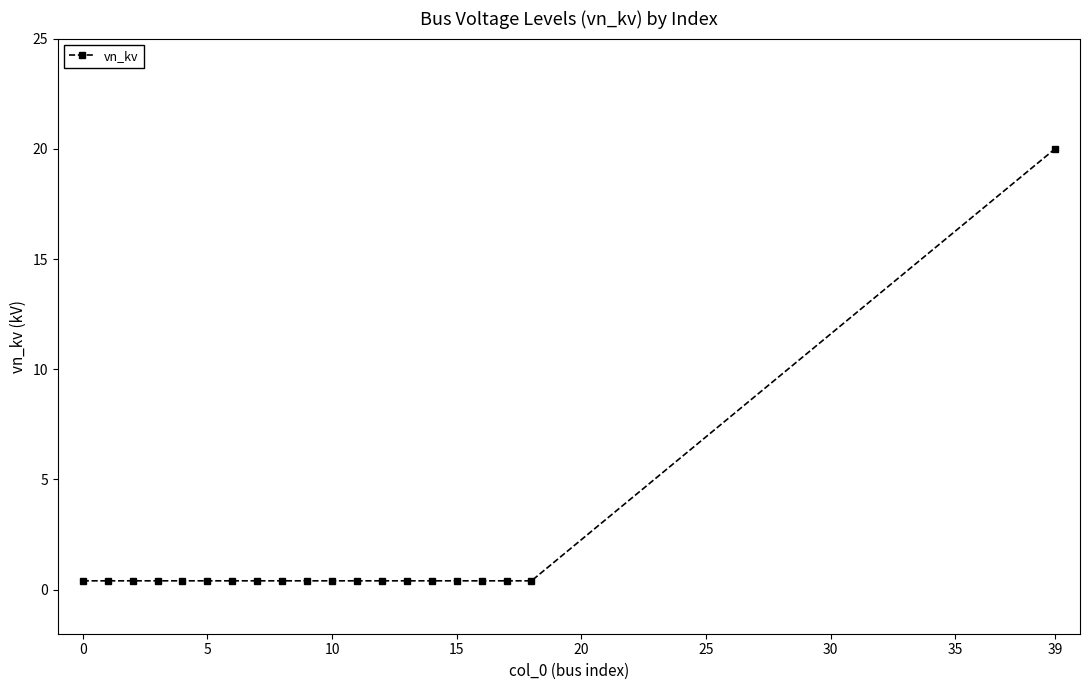

What is the greatest value displayed?

20.0